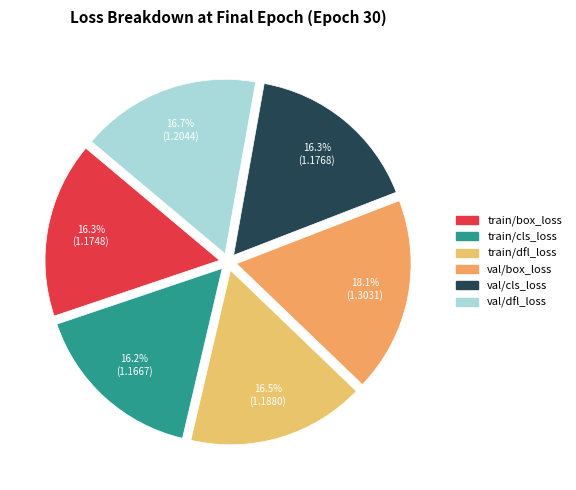

Combined, do val/box_loss and train/box_loss account for over 50%?

No